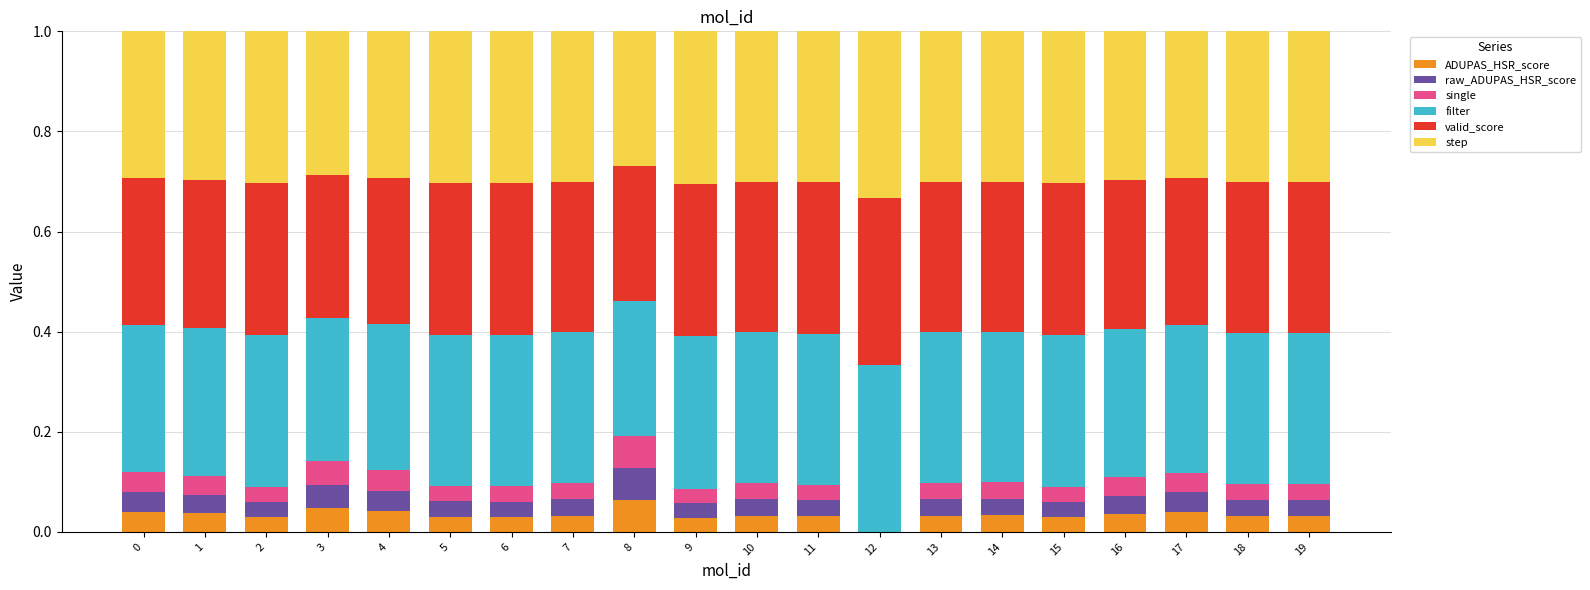

The value of single at 19 is 0.1. True or false?

False